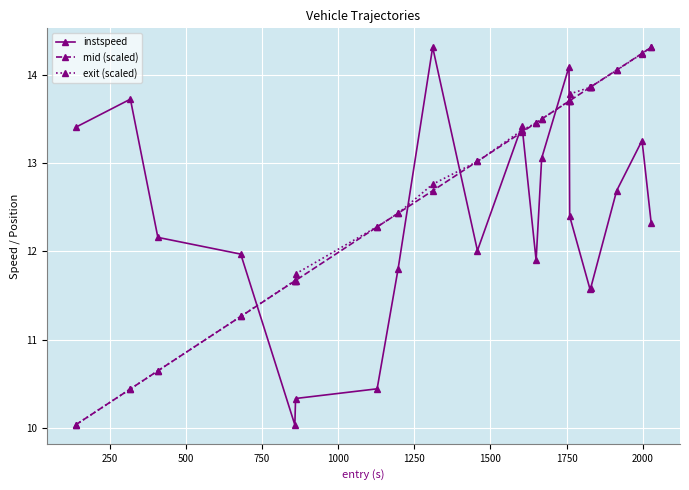

At how many categories does at least one series exceed 11?

20